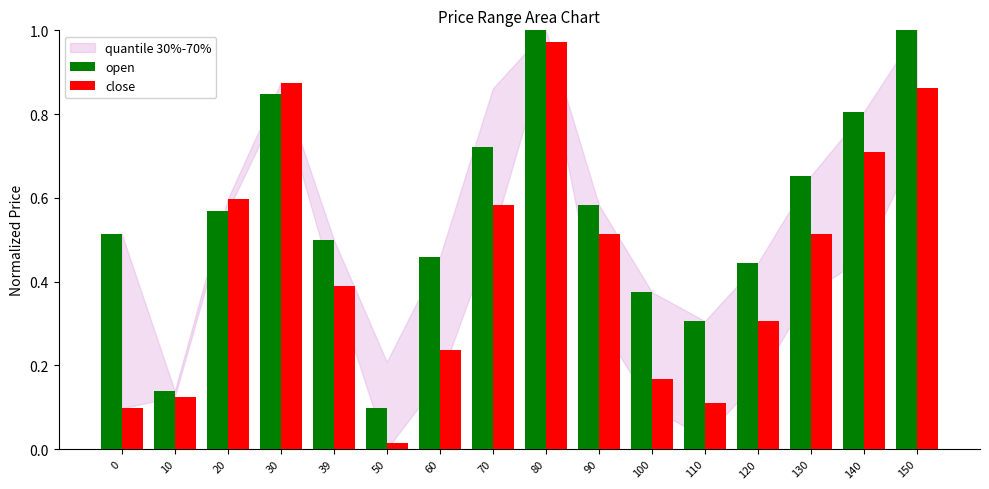

Which category has the lowest value in the open series?

50